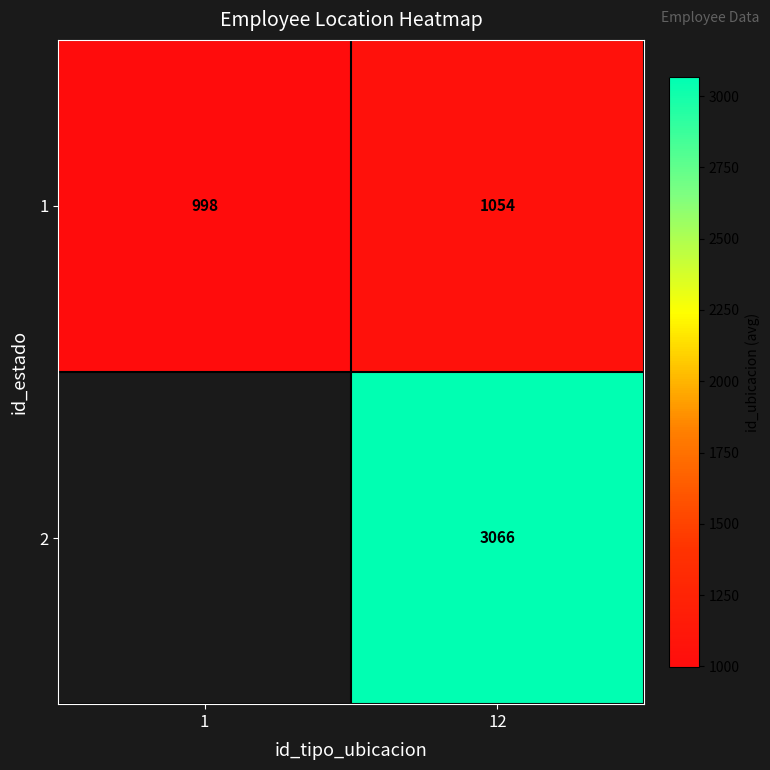

Count the number of categories in the chart.

2